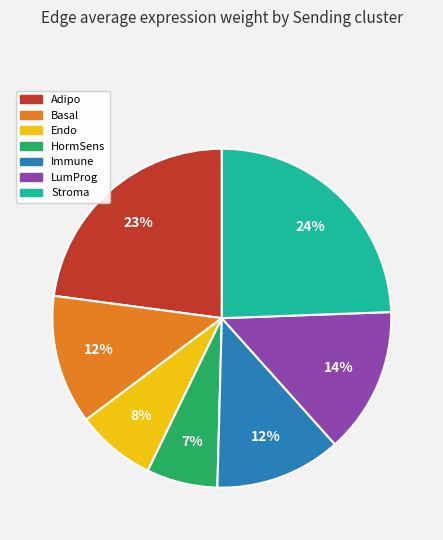

The Immune slice represents 6% of the pie. True or false?

False